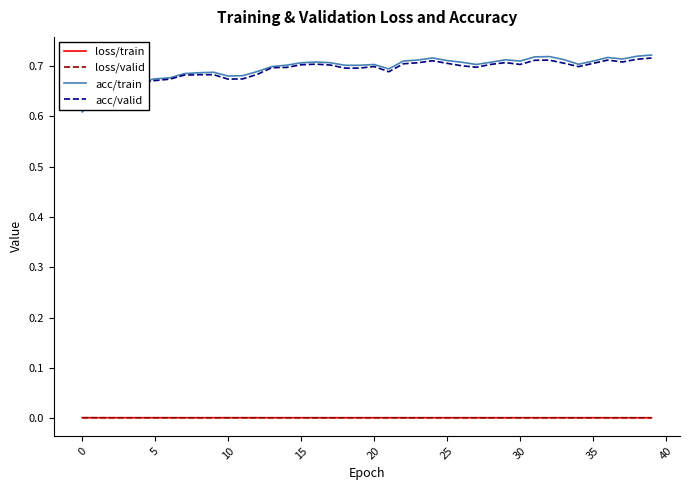

True or false: acc/train and loss/valid cross at least once.

False